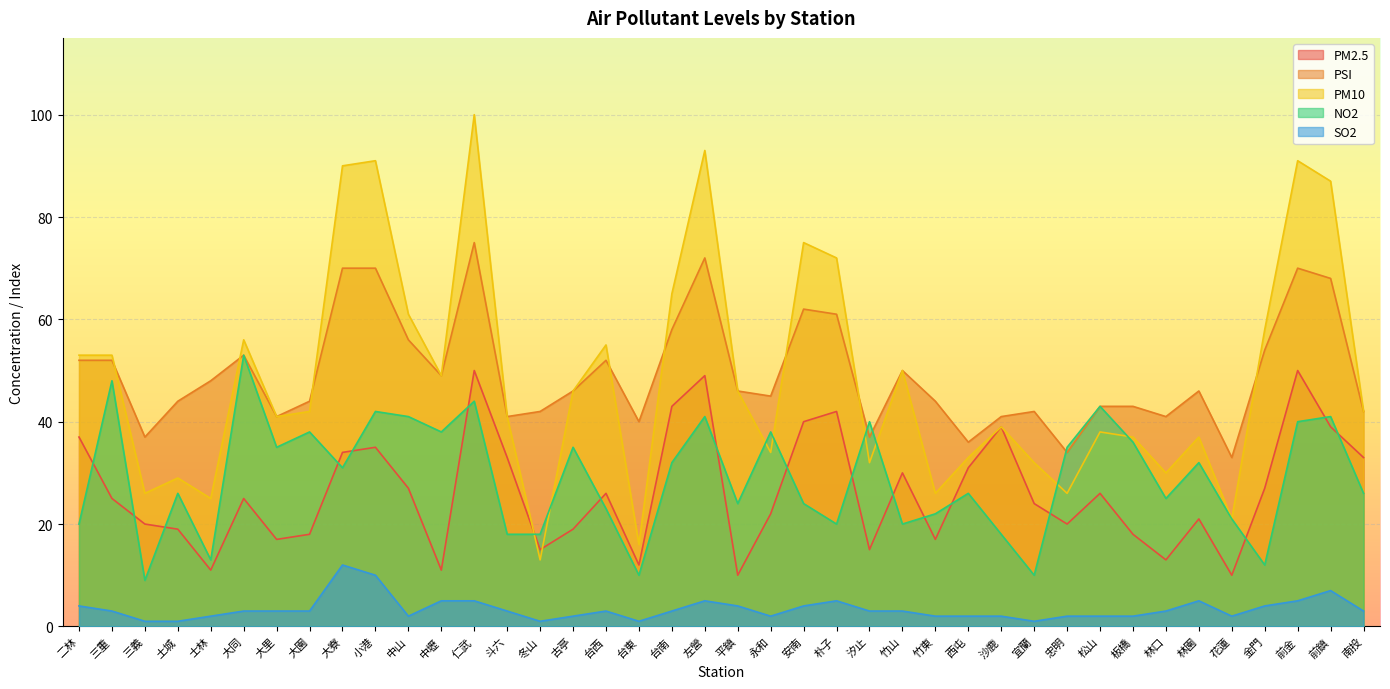

What is the maximum value shown in the chart?

100